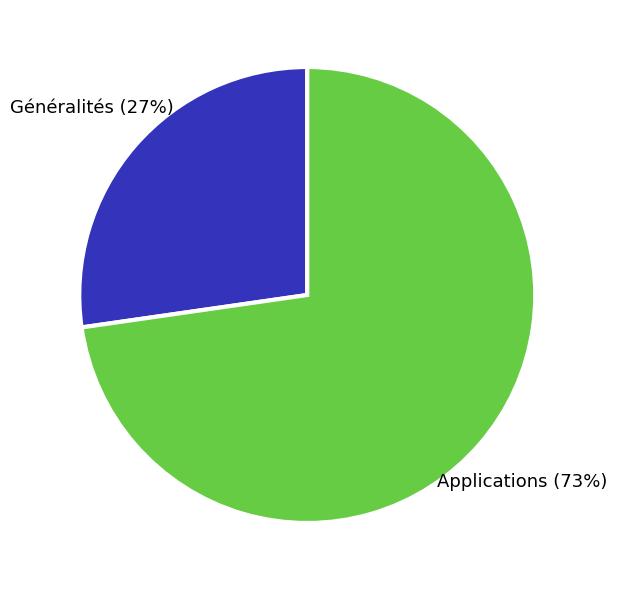

Combined, do Généralités and Applications account for over 50%?

Yes